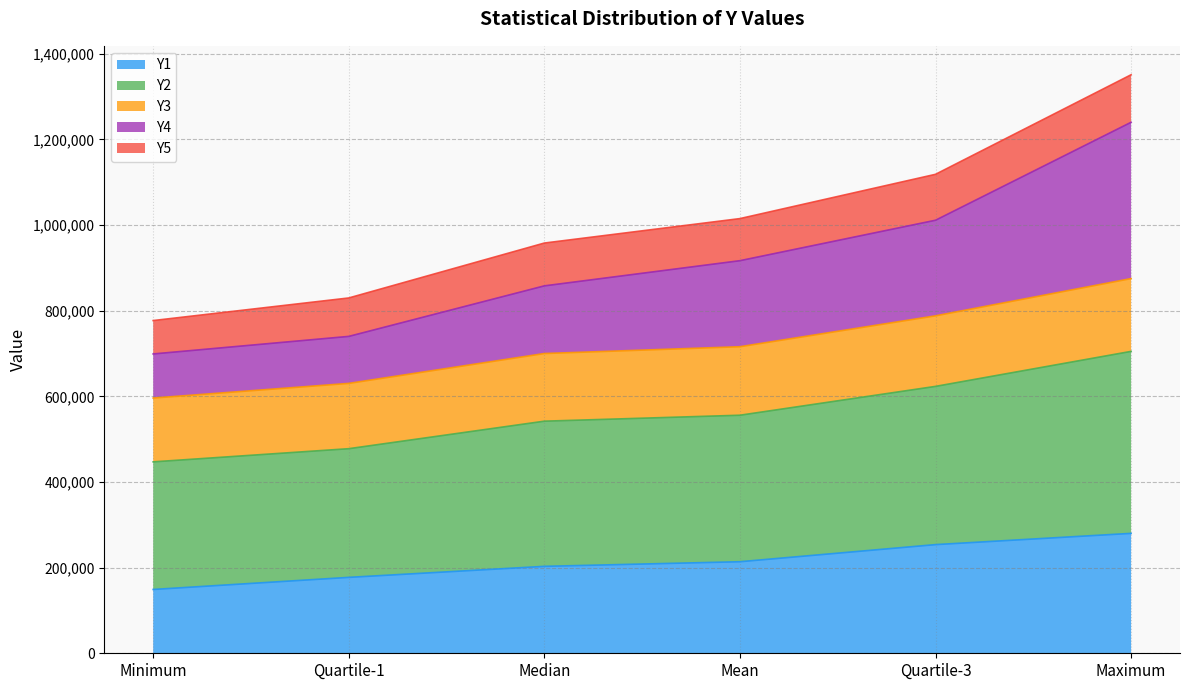

What is the approximate value of Y3 at Mean, to the nearest 10?

715900